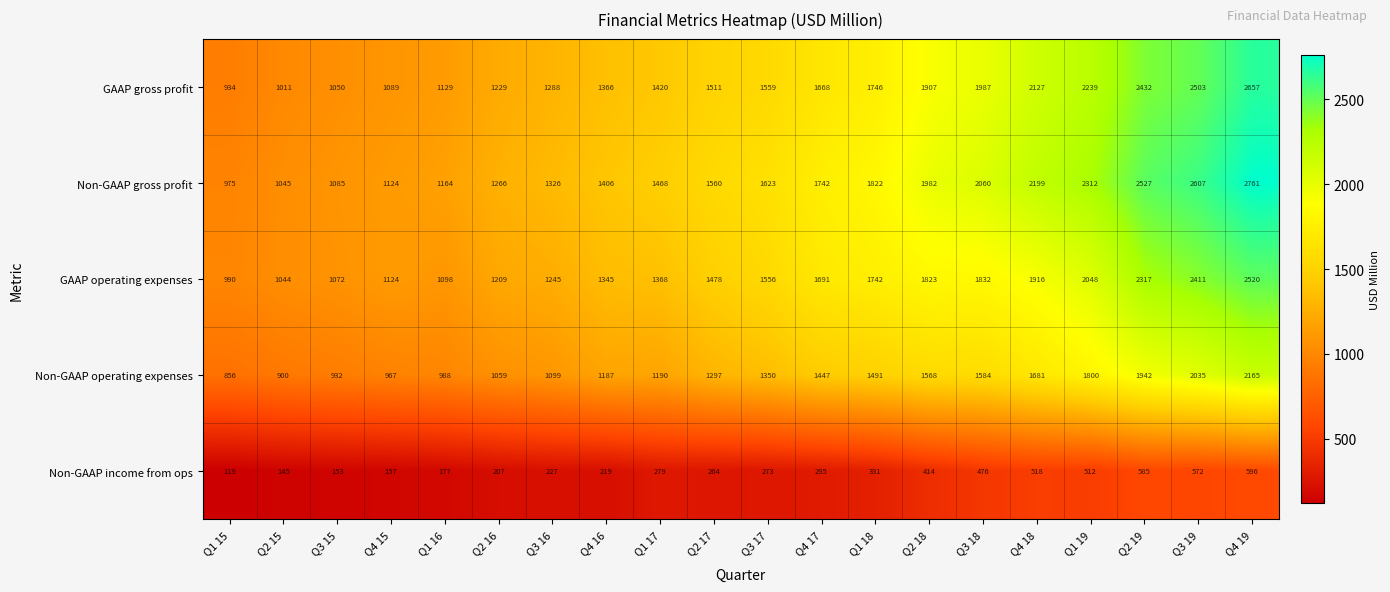

Between Q4 17 and Q2 19, which series saw the biggest shift?

Non-GAAP gross profit